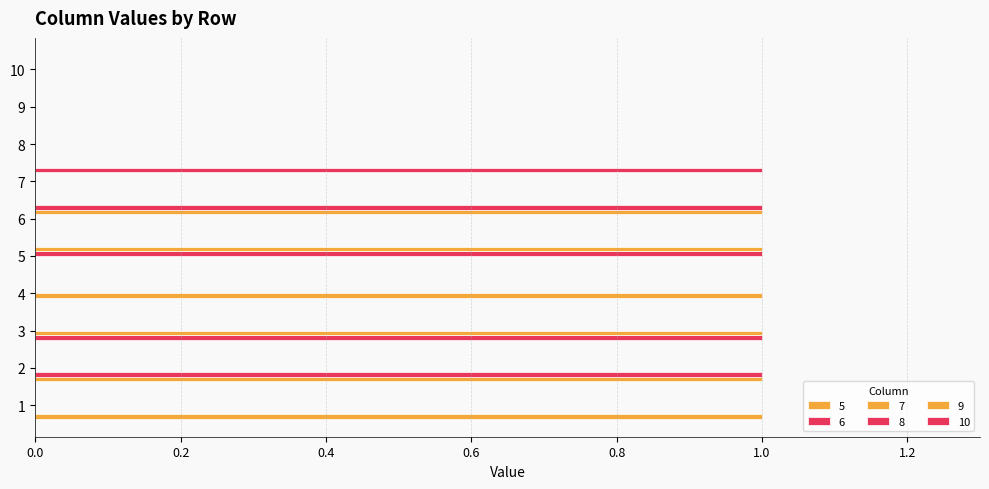

Count the number of data series in this chart.

6